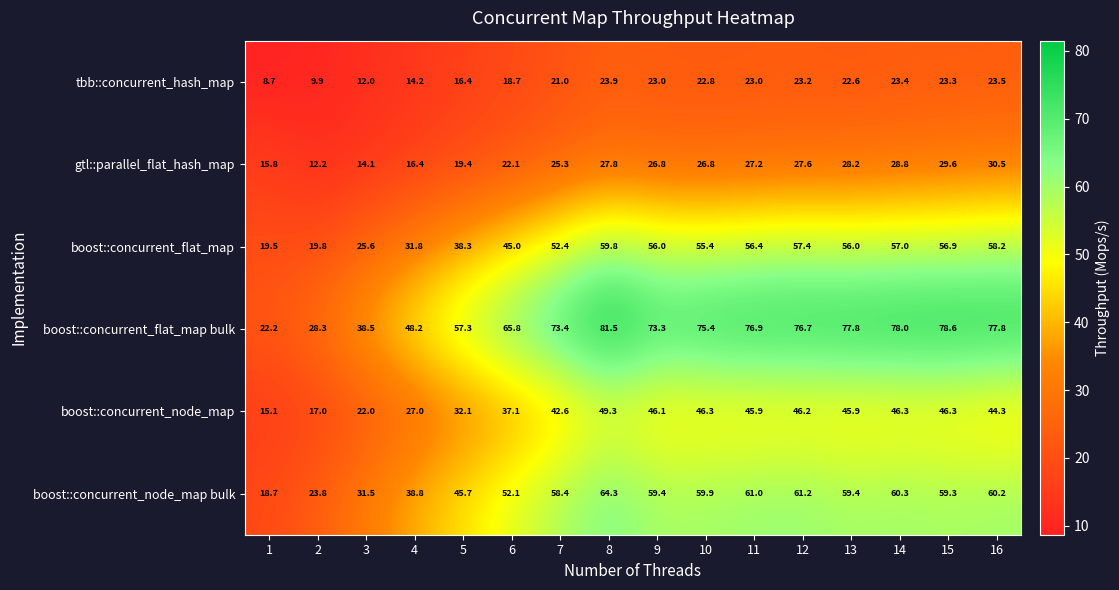

At which category is the sum across all series the highest?

8